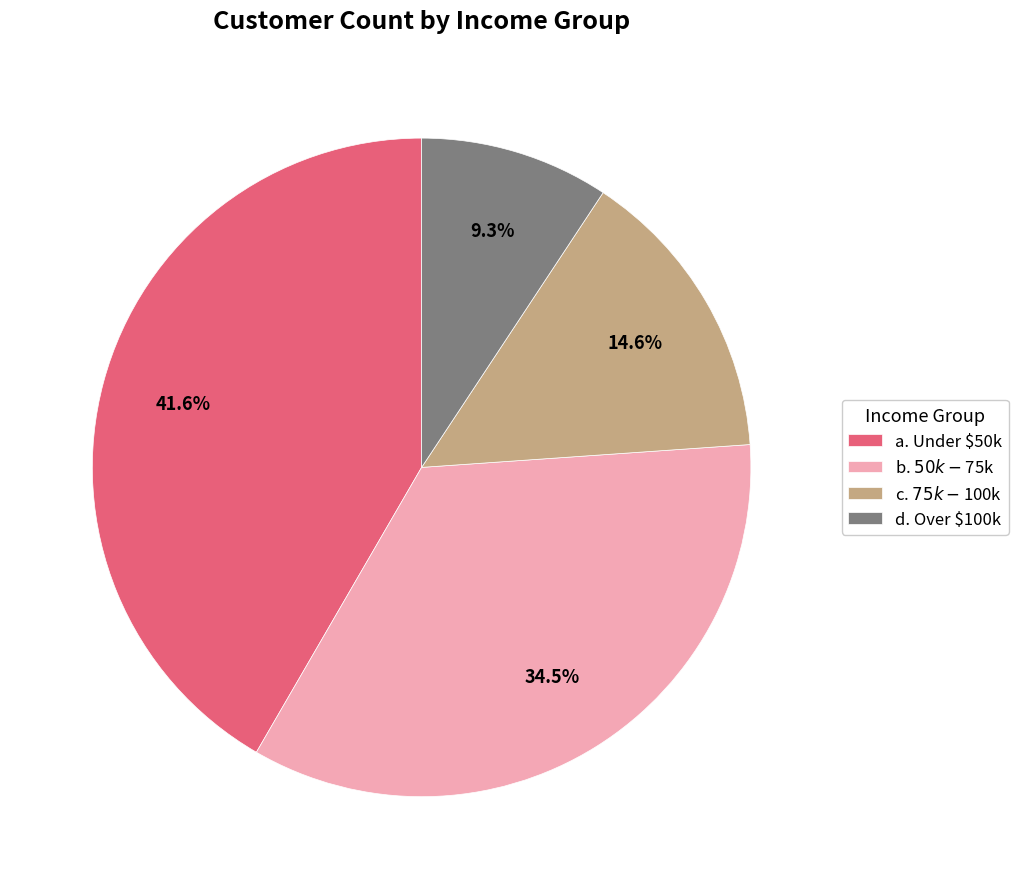

To the nearest percent, what portion does d. Over $100k represent?

9%